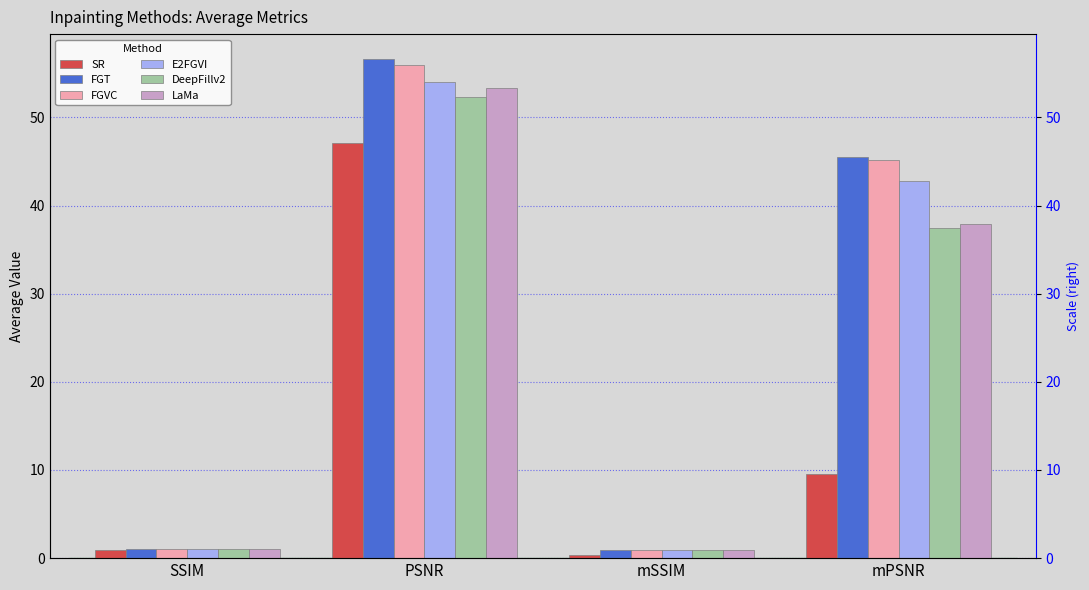

Reading left to right, extract all data points from this chart.

SR: SSIM=1.0	PSNR=47.0	mSSIM=0.3	mPSNR=9.6
FGT: SSIM=1.0	PSNR=56.6	mSSIM=1.0	mPSNR=45.5
FGVC: SSIM=1.0	PSNR=55.9	mSSIM=1.0	mPSNR=45.1
E2FGVI: SSIM=1.0	PSNR=54.0	mSSIM=0.9	mPSNR=42.8
DeepFillv2: SSIM=1.0	PSNR=52.3	mSSIM=0.9	mPSNR=37.5
LaMa: SSIM=1.0	PSNR=53.3	mSSIM=0.9	mPSNR=37.9